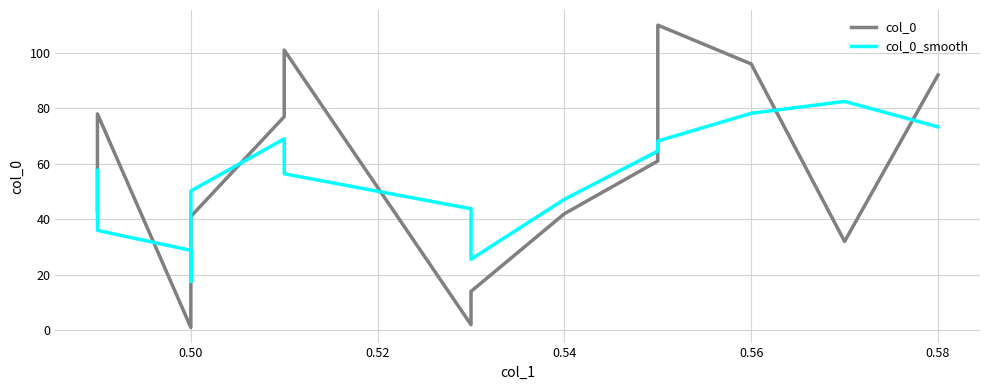

How many interior local peaks does the col_0 series have?

3